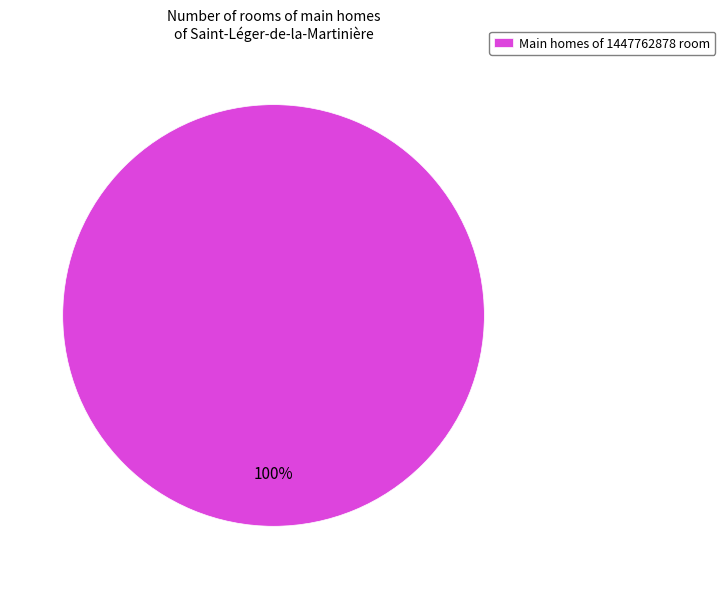

Rank the categories by value from lowest to highest.

Main homes of 1447762878 room